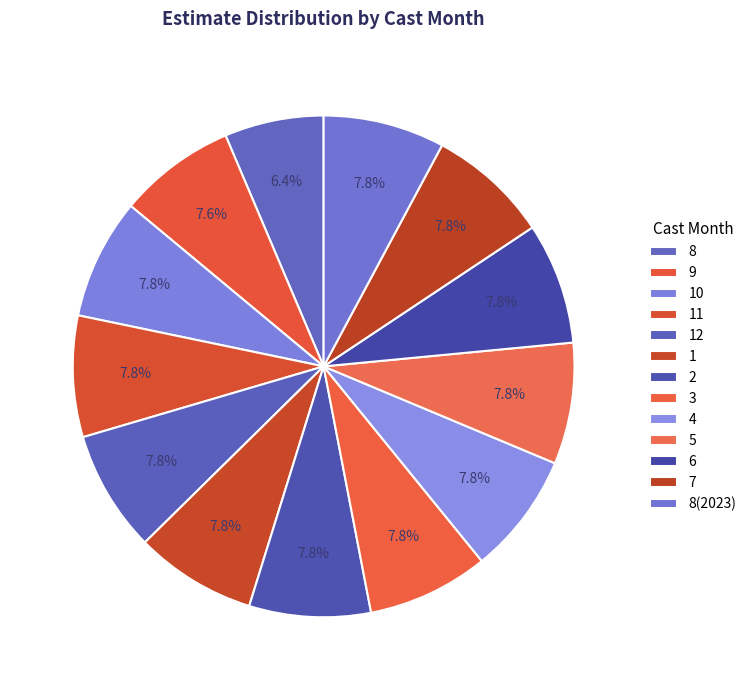

Is there a majority slice in this chart?

No